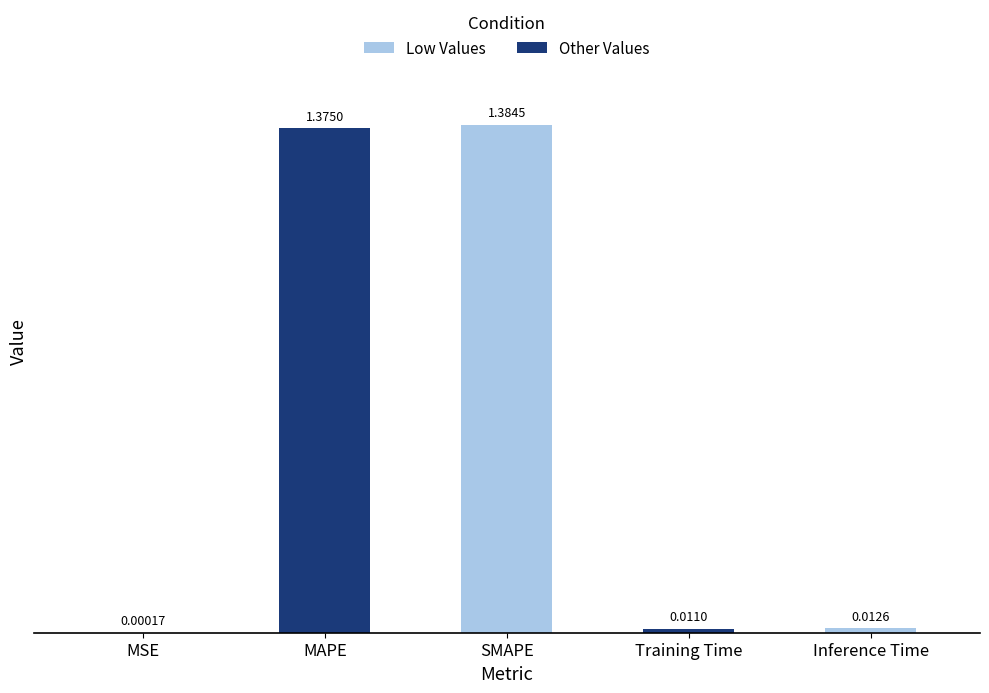

What is the sum of all values?

2.8